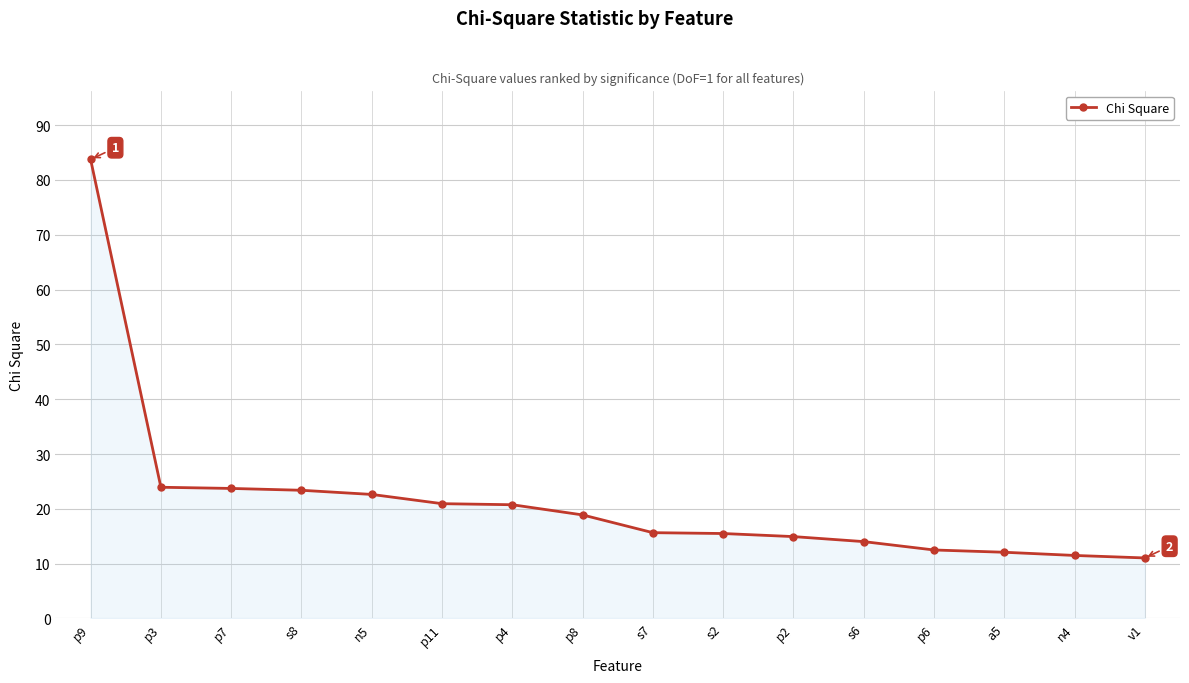

What position from the left is p8?

8